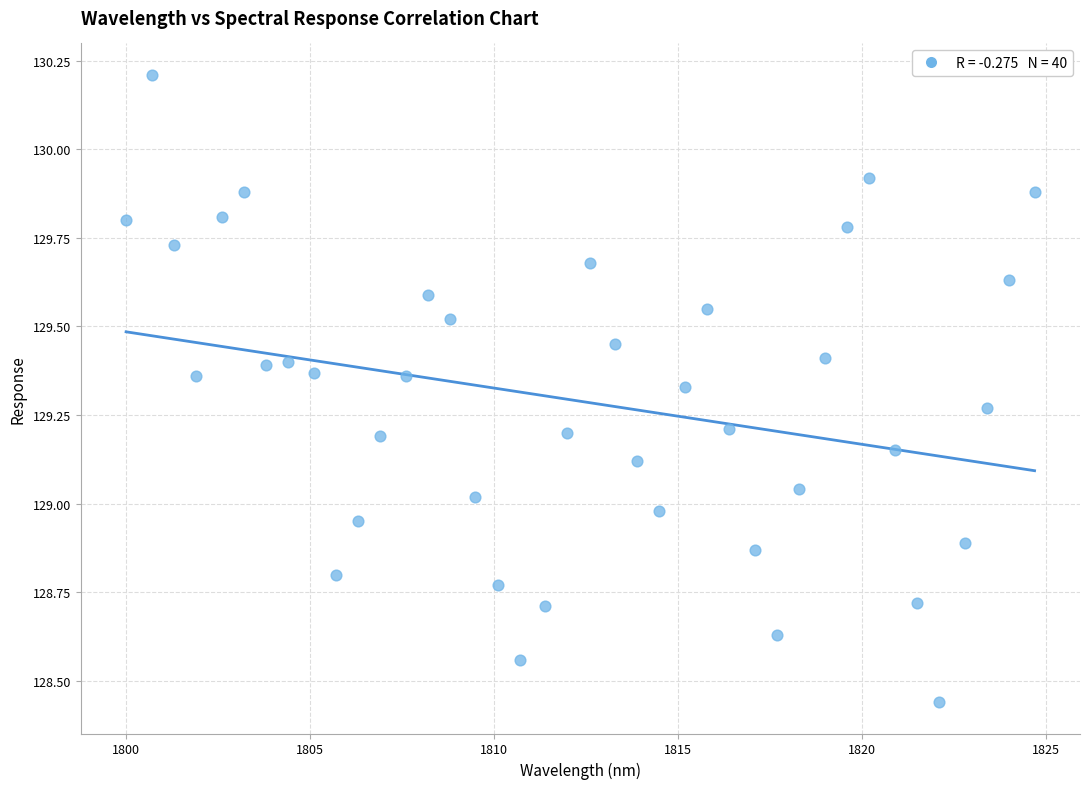

What is the range of Y values (max minus min)?

1.8